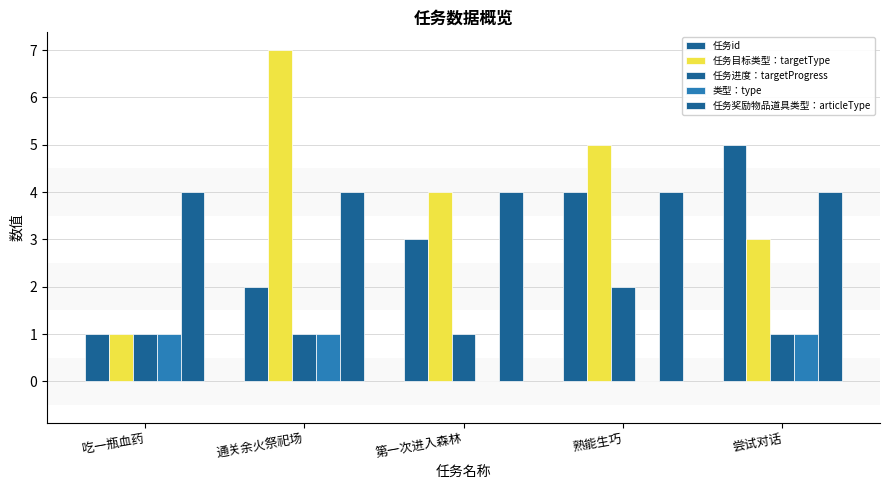

Does the chart contain stacked bars?

No